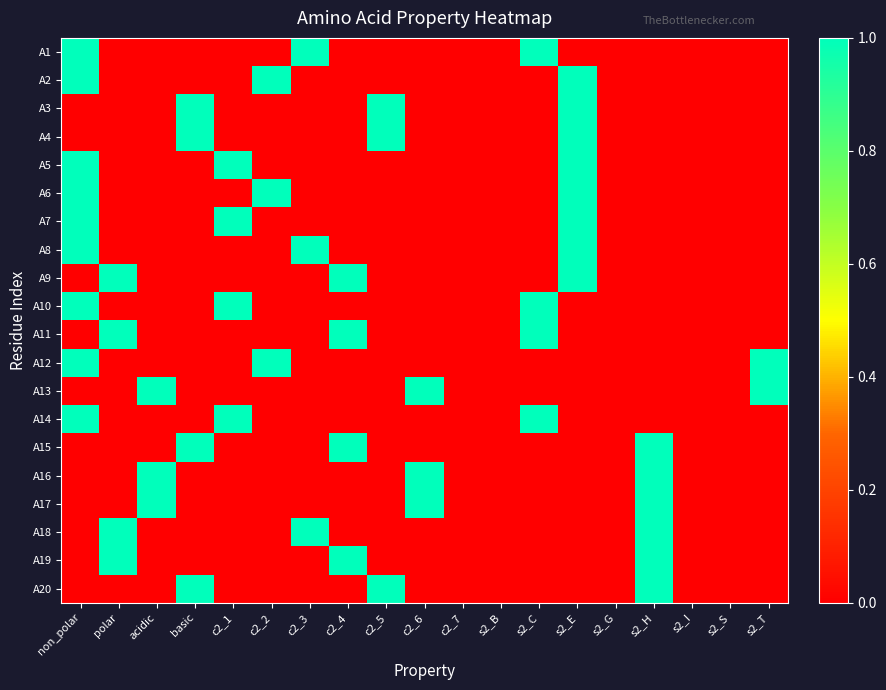

Which series has the largest range (max minus min)?

A1